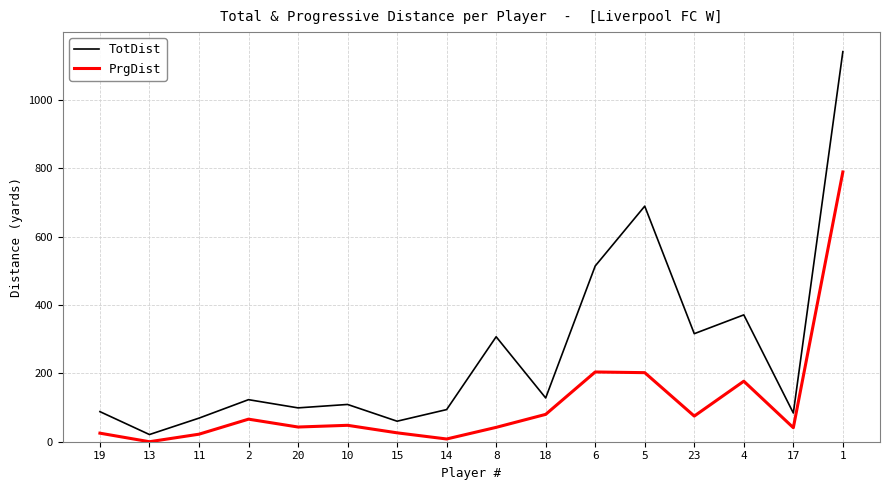

Which series has the largest total across all categories?

TotDist